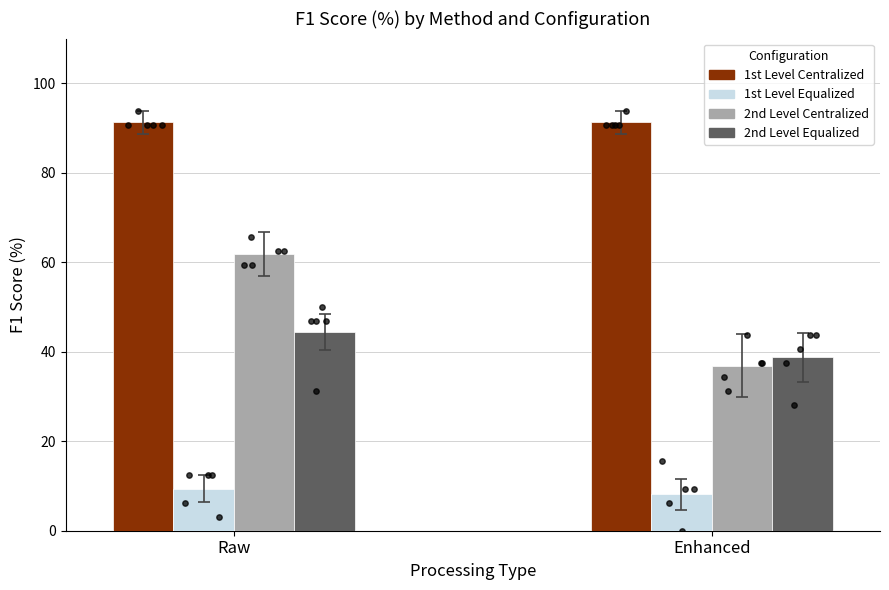

Which series reaches the maximum Y coordinate?

1st Level Centralized